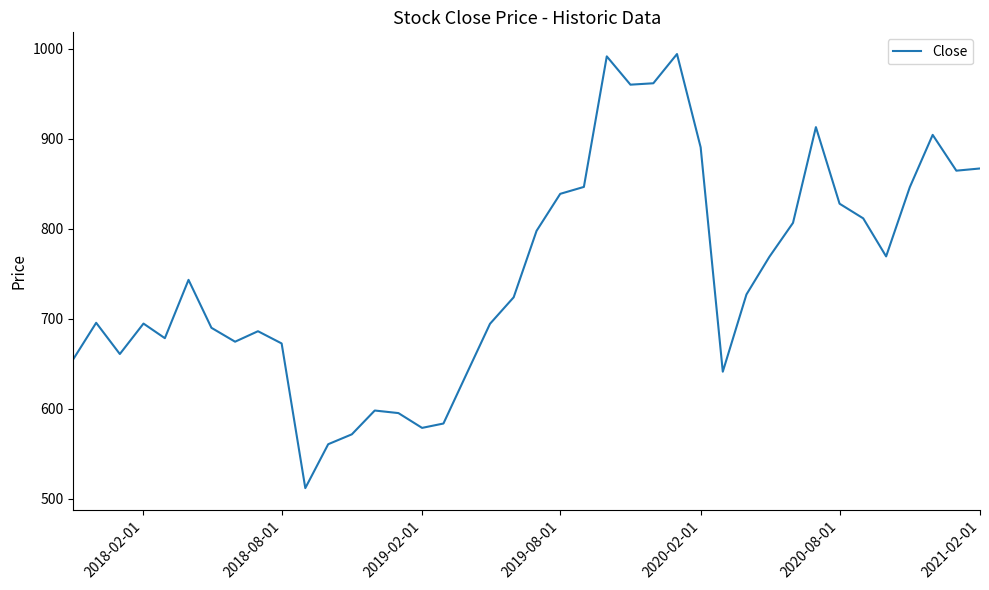

What is the maximum value shown in the chart?

994.1